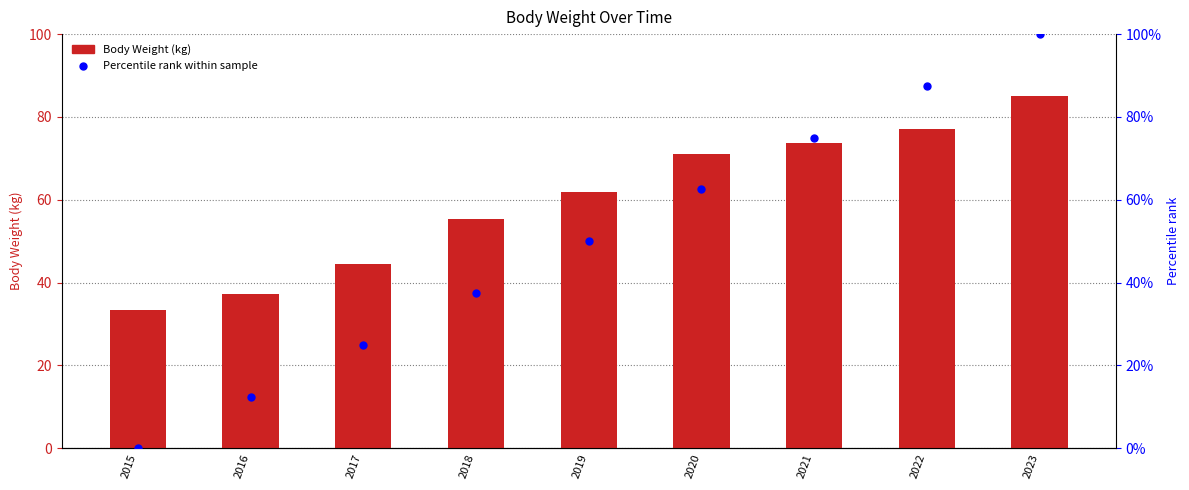

Which series has the largest Y range (max minus min)?

Percentile rank within sample